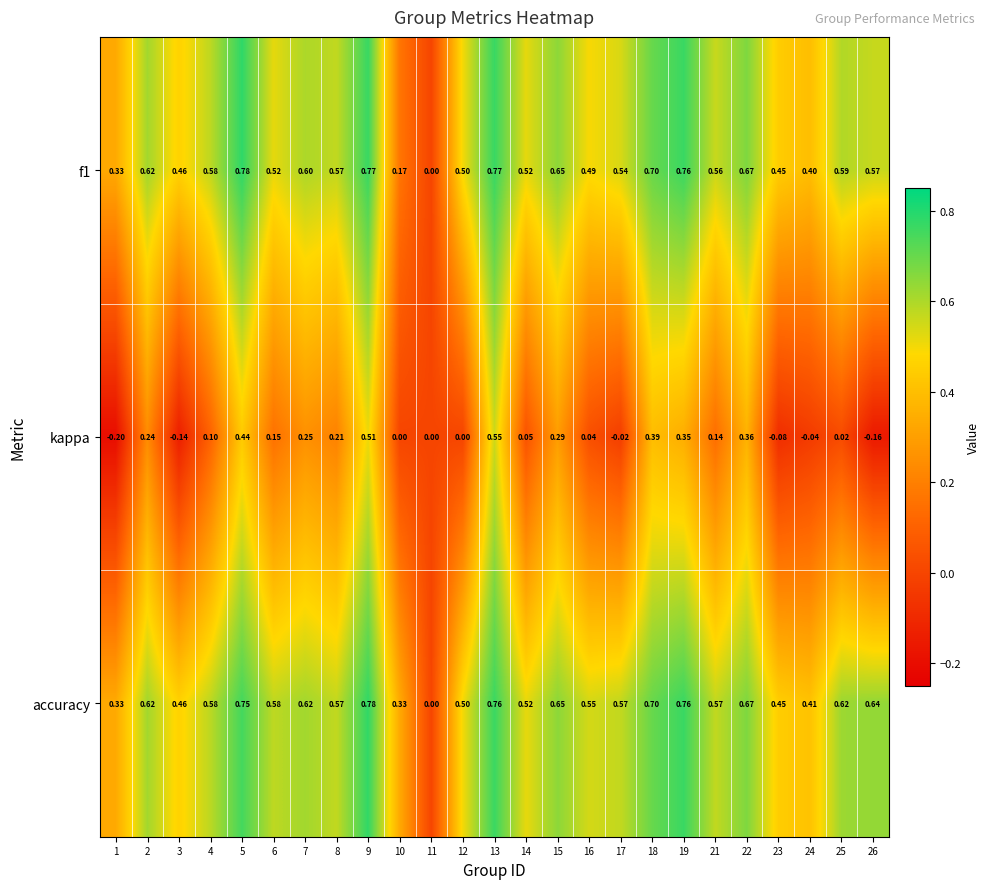

Which series changed the most between 6 and 22?

kappa